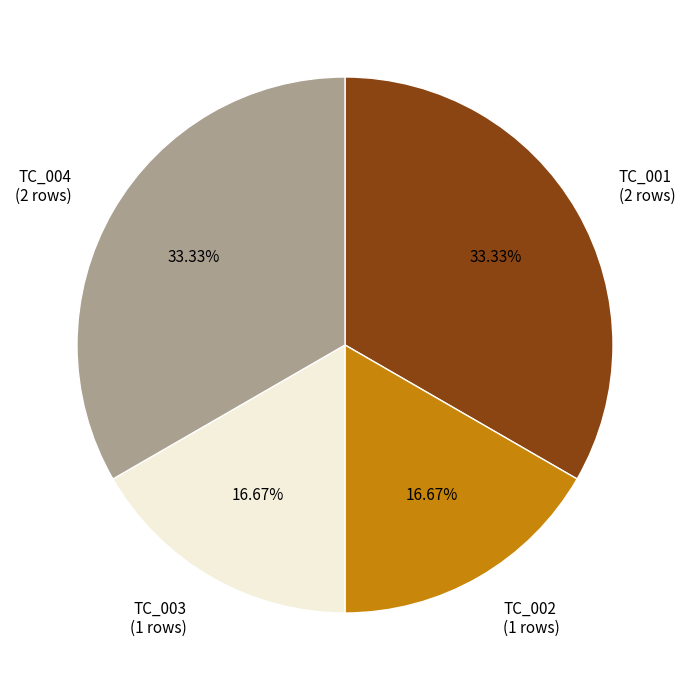

Does TC_002 account for over 50% of the chart?

No